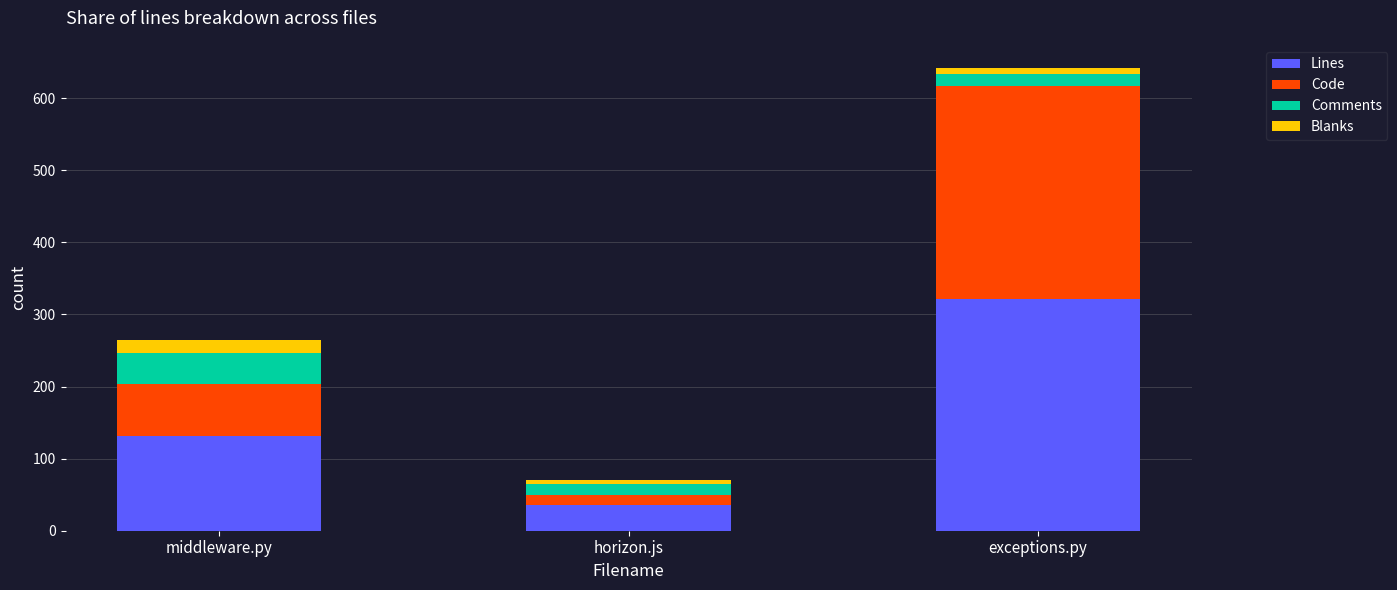

What is the sum of all Lines values?

488